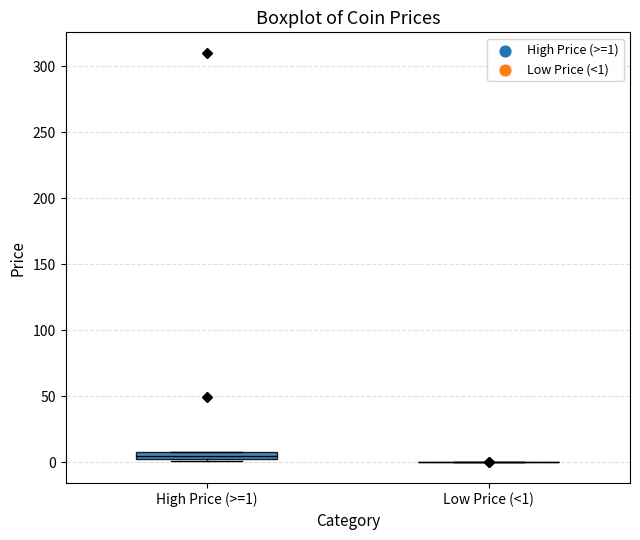

Which box is the tallest, from its lower edge to its upper edge?

High Price (>=1)